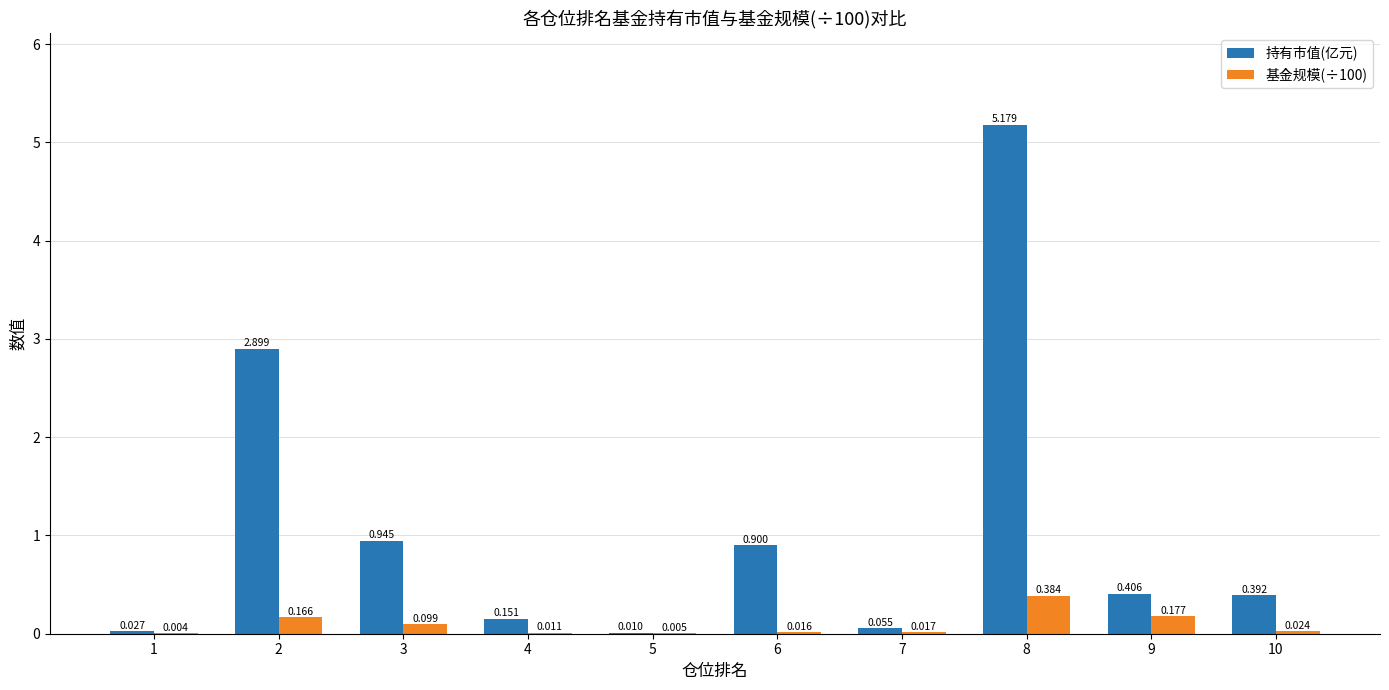

Is the value of 持有市值(亿元) at 3 greater than the value of 基金规模(÷100) at 2?

Yes